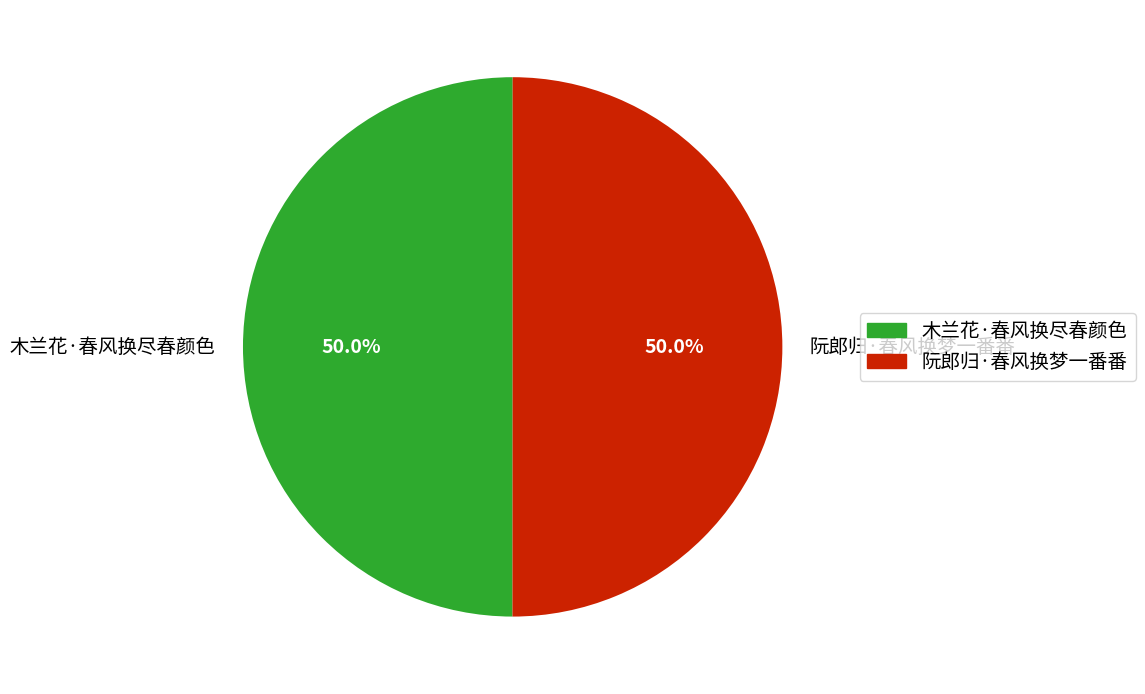

How many slices are in this pie chart?

2